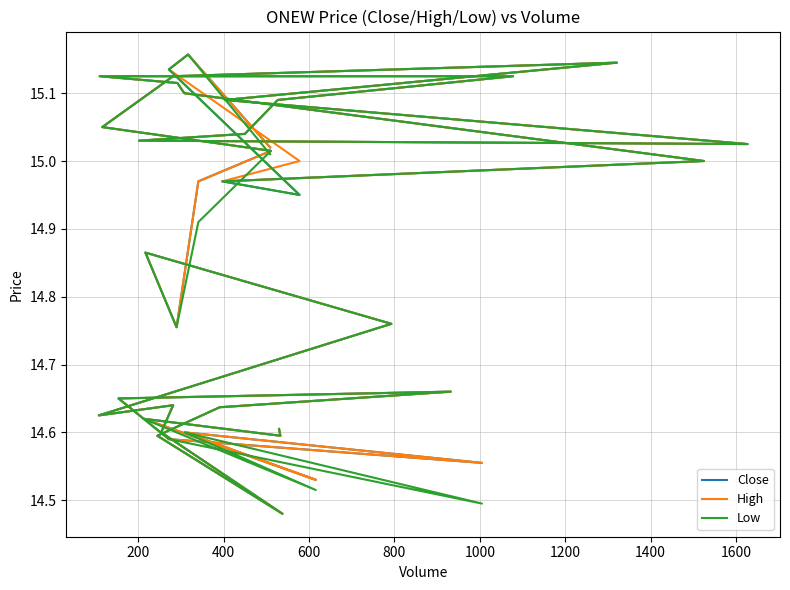

What is the difference between the maximum and minimum values in the Close series?

0.7